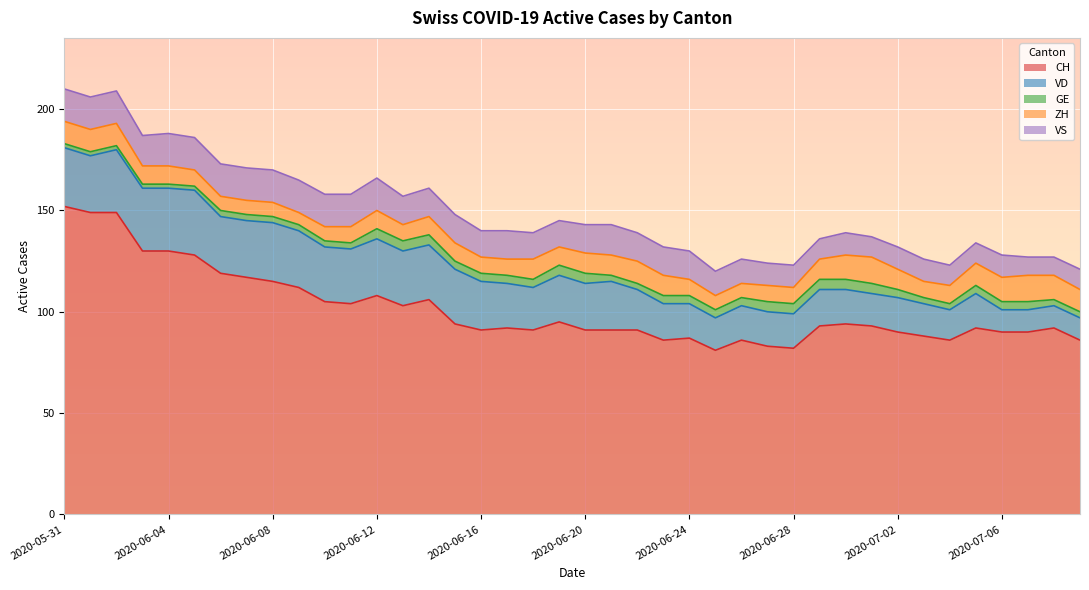

At 2020-06-14, list the series in order from smallest to largest.

GE, ZH, VS, VD, CH